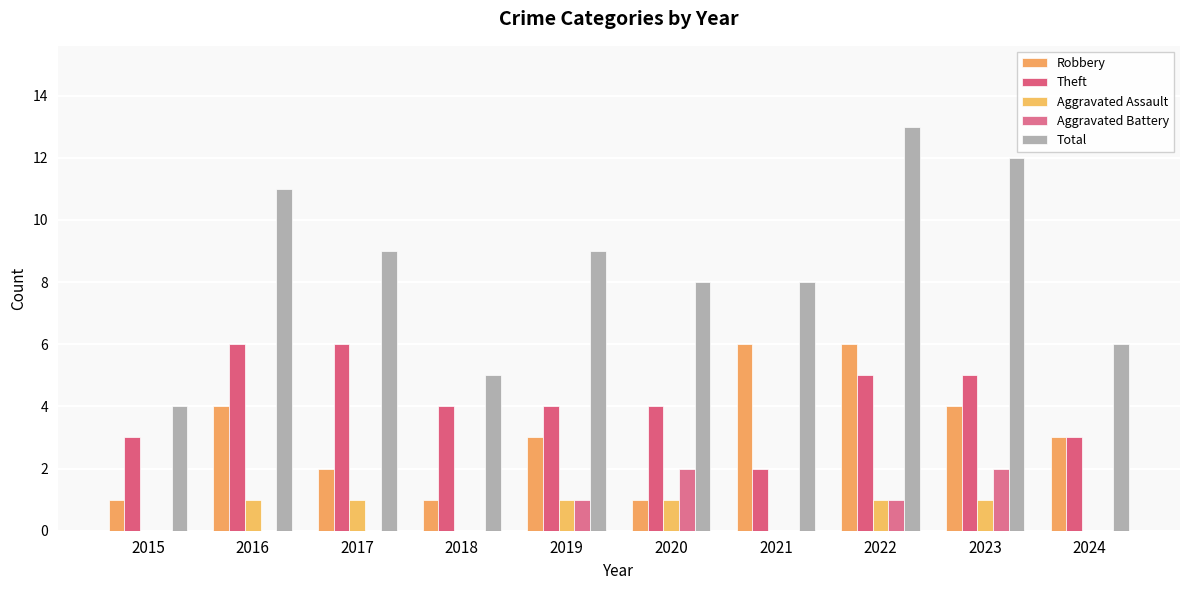

Which series has the widest spread of values?

Total